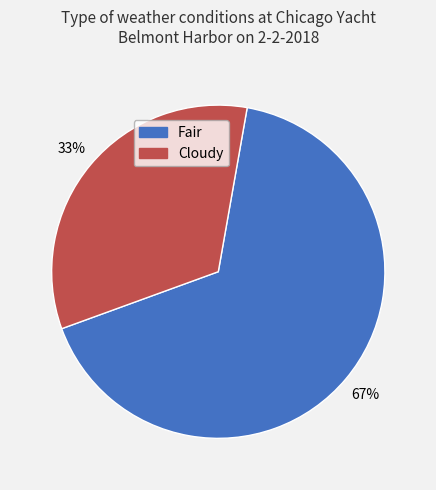

True or false: Cloudy accounts for 41% of the total.

False